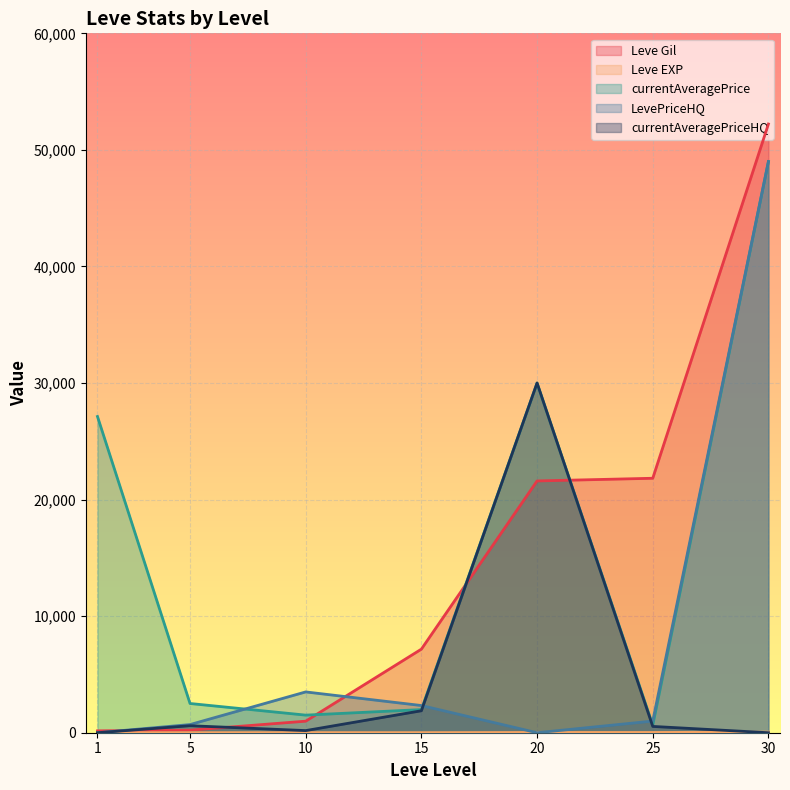

Where is the first local maximum for Leve EXP?

10